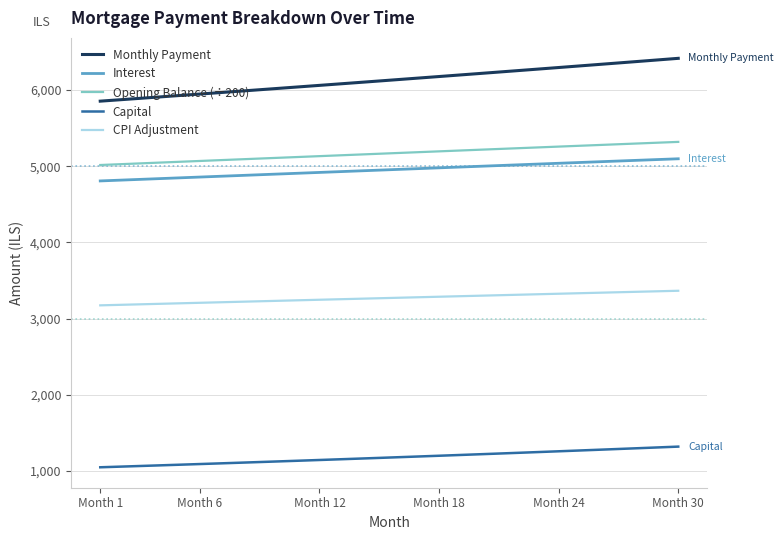

What is the minimum value for Opening Balance (÷200)?

5015.8